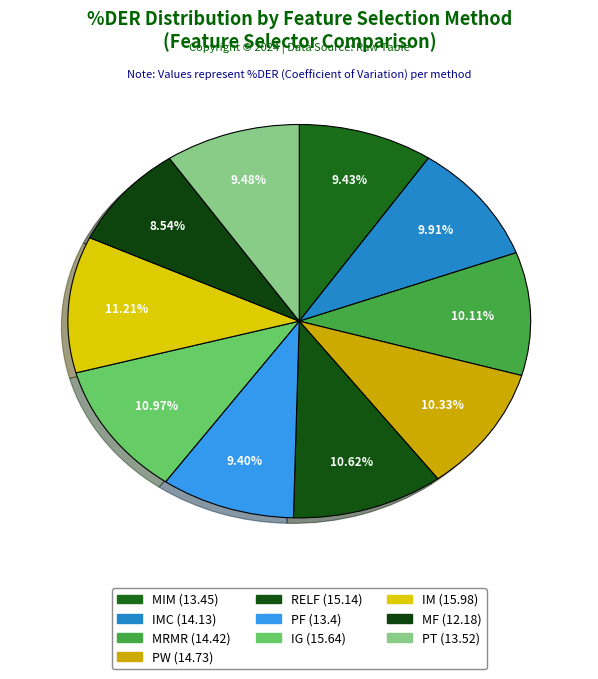

Count the number of slices in the pie.

10